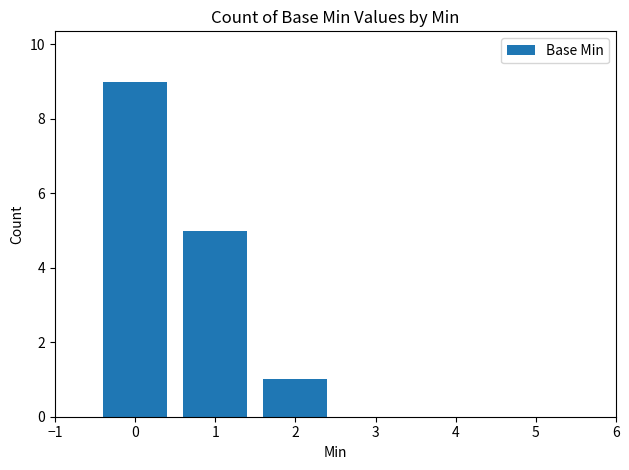

Rank the categories by value from highest to lowest.

0, 1, 2